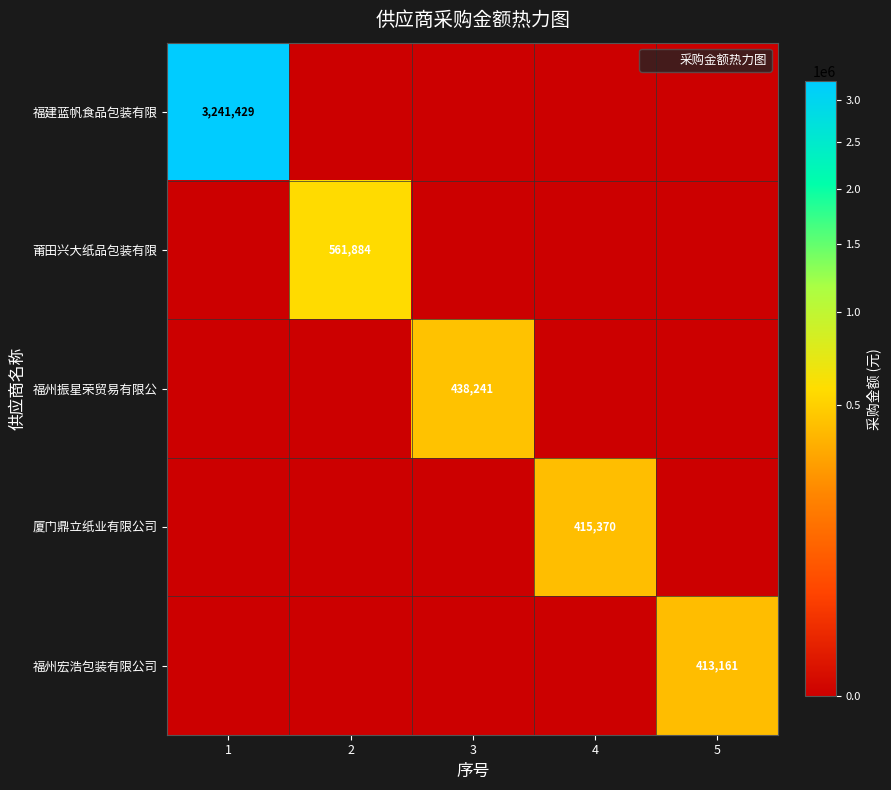

Which has a higher value, 5 or 2?

5